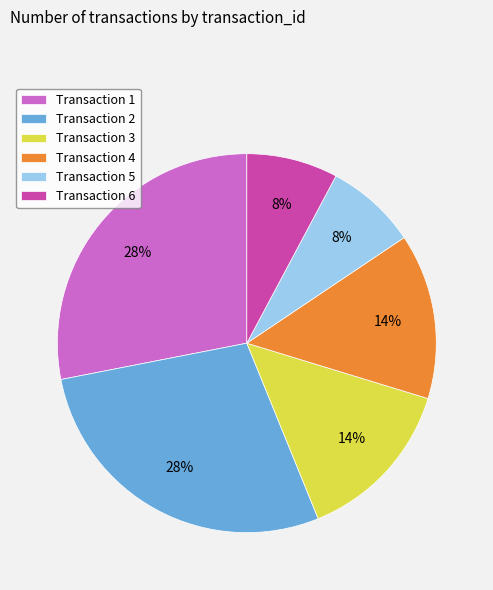

To the nearest percent, what portion does Transaction 1 represent?

28%